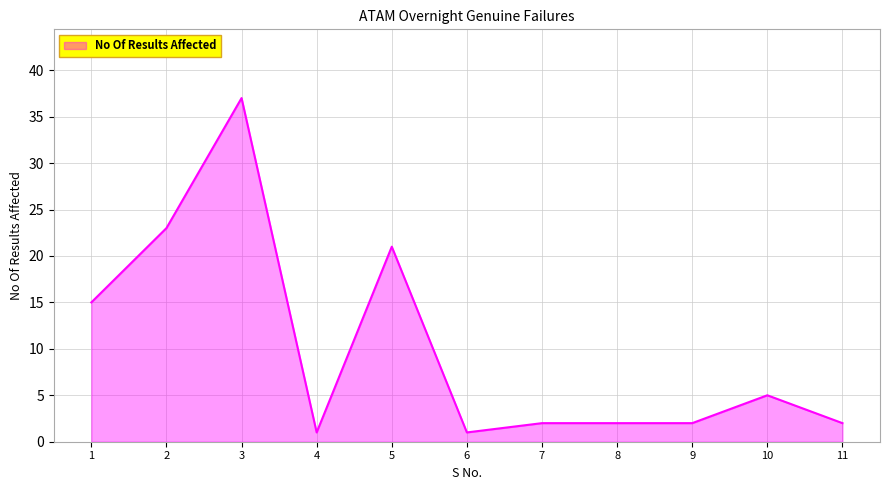

True or false: there are more than 0 points higher than both neighbors.

True